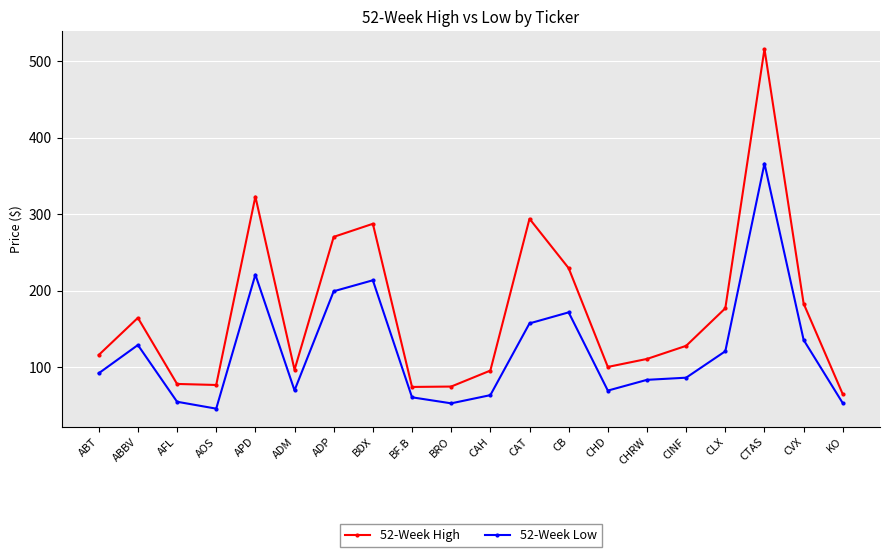

What position from the left is CAH?

11